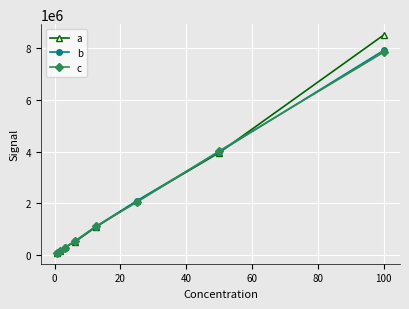

What is the maximum value for c?

7850052